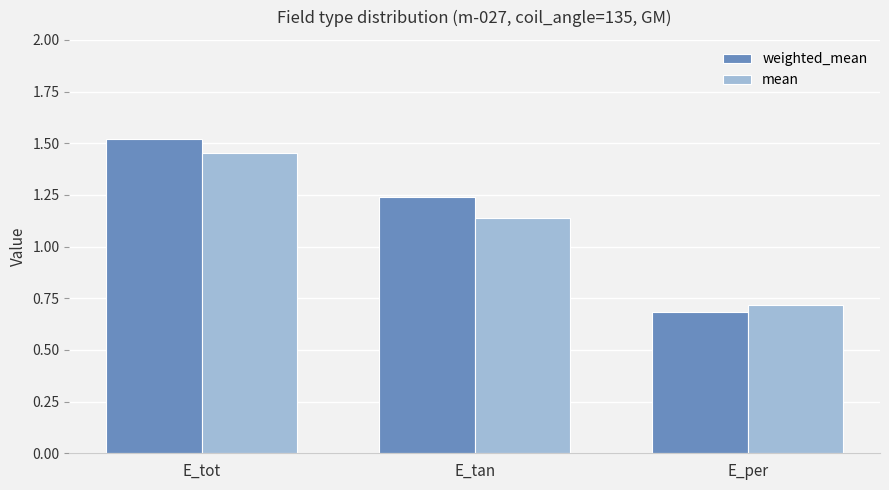

How many bars are there in each group?

2